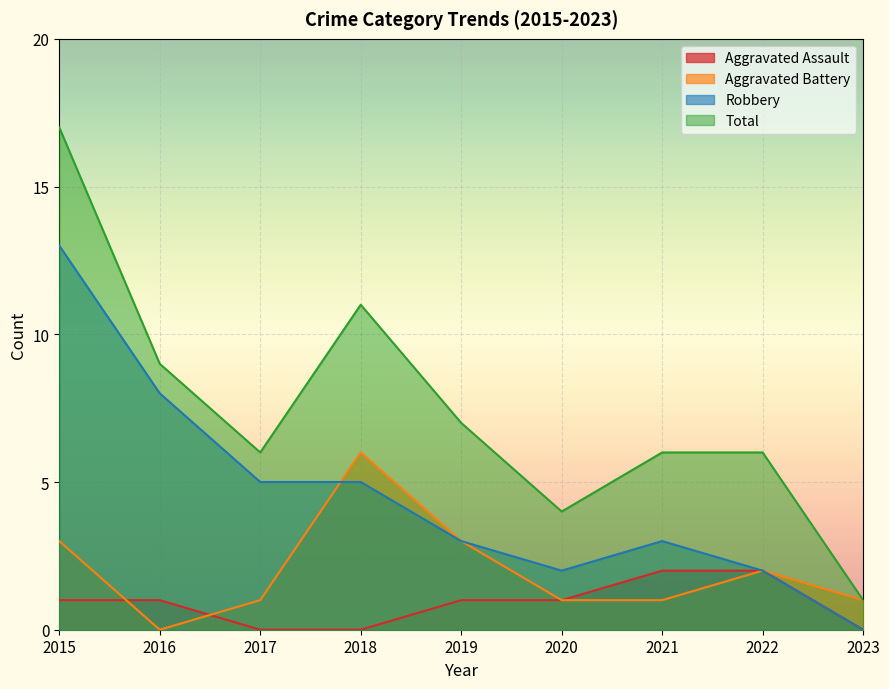

How many values in Robbery are above zero?

8